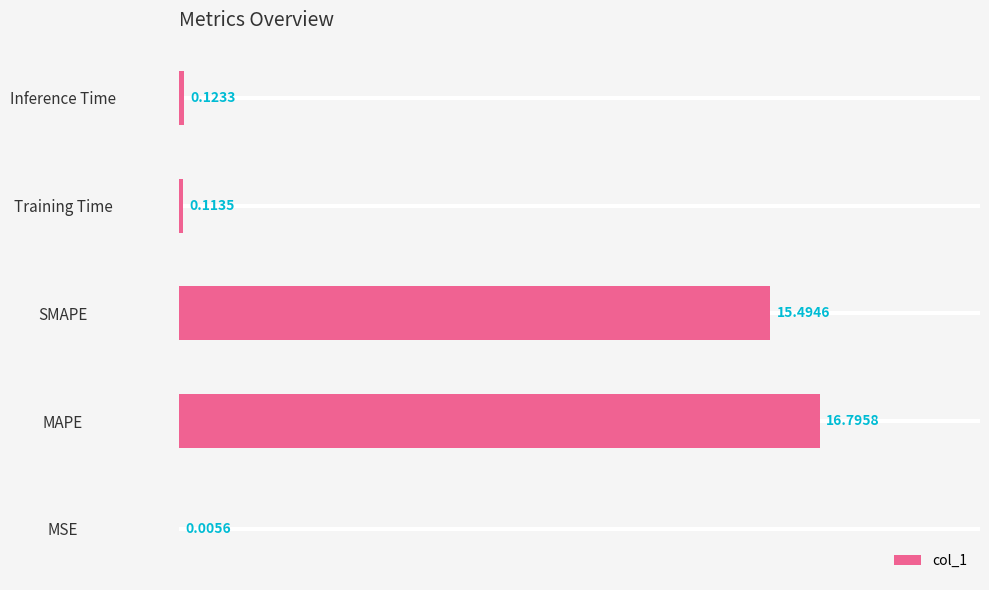

What is the sum of all values?

32.5